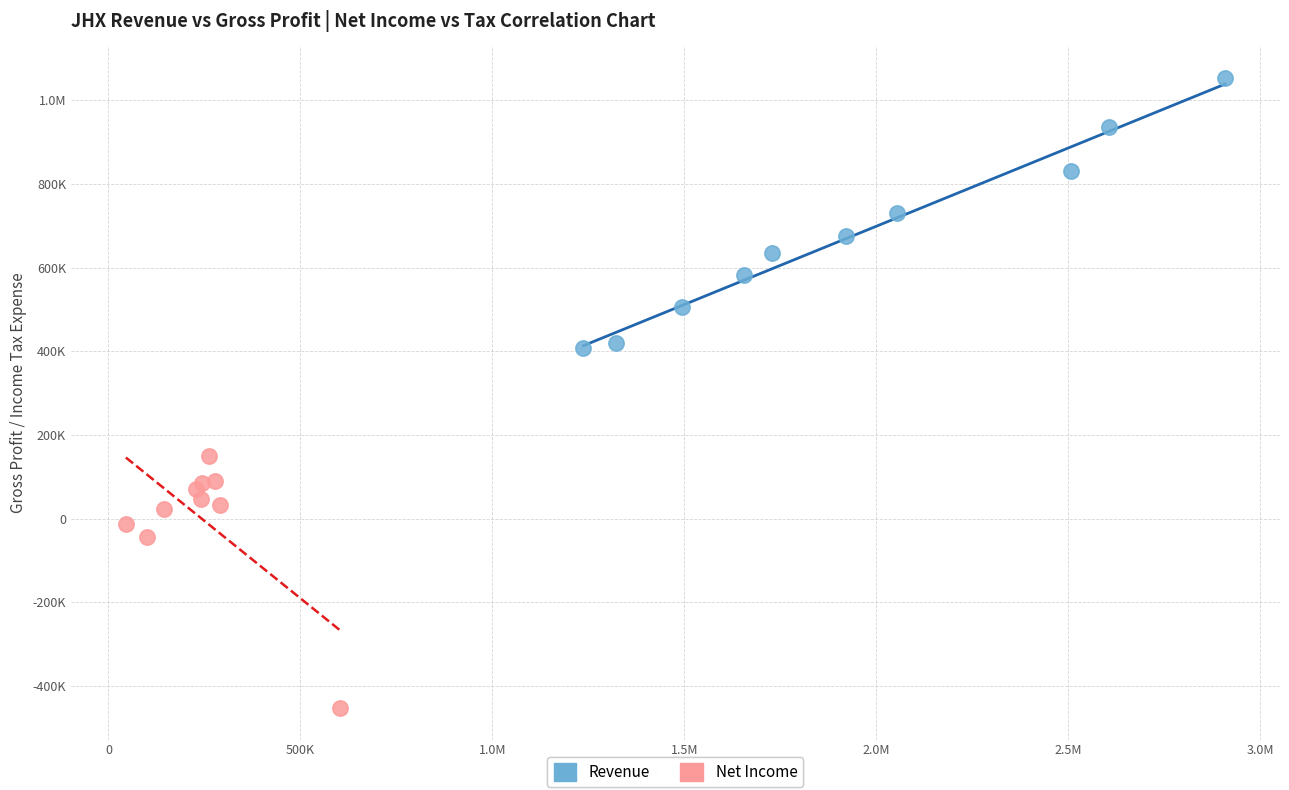

What are all the series names shown in the legend?

Revenue, Net Income